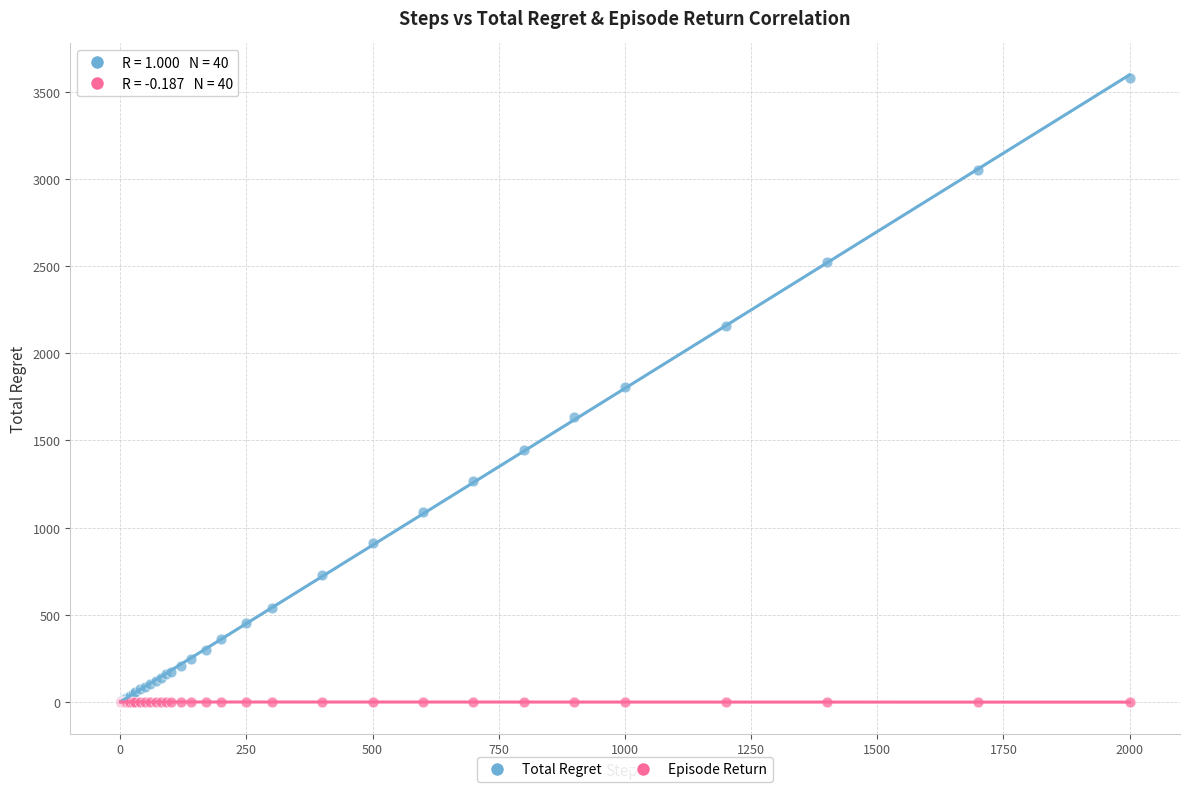

Which series has the largest Y range (max minus min)?

Total Regret